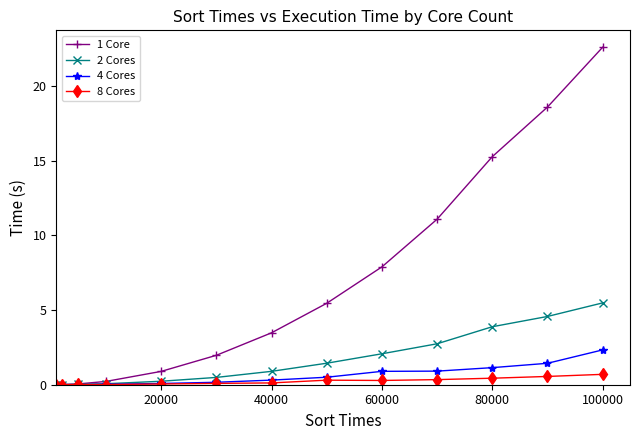

Does the chart display data point markers on the line(s)?

Yes